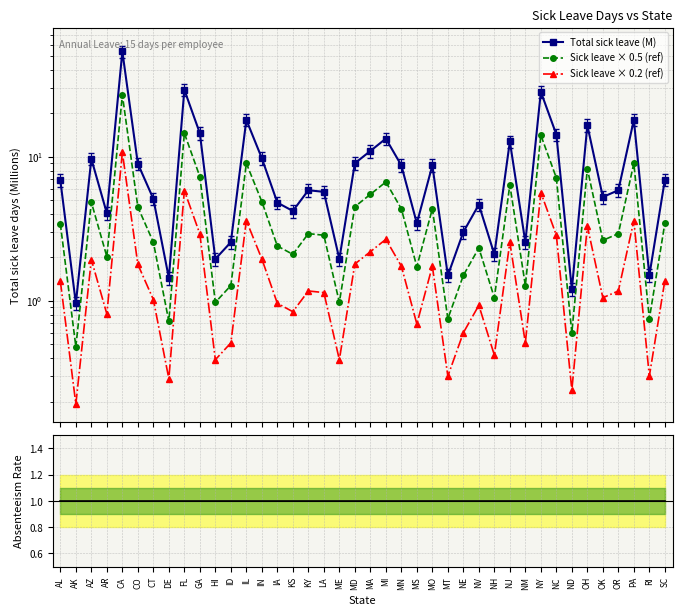

True or false: Total sick leave (M) and Sick leave × 0.2 (ref) intersect in this chart.

False